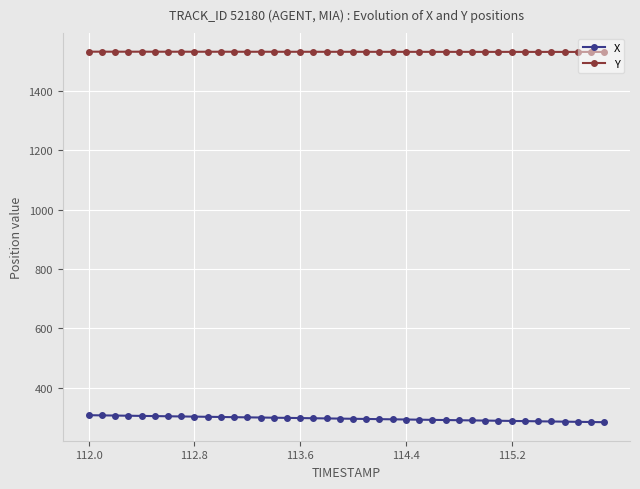

True or false: Y and X intersect in this chart.

False